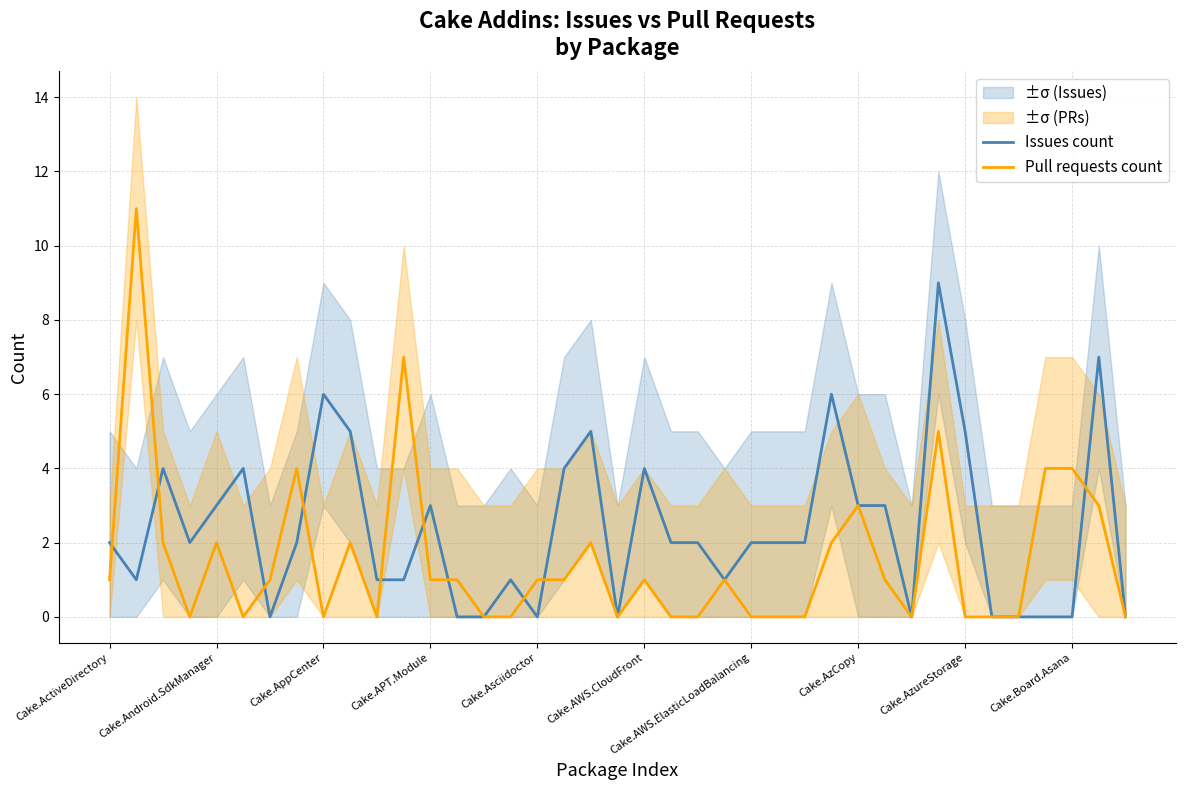

What is the highest value of the Pull requests count series?

11